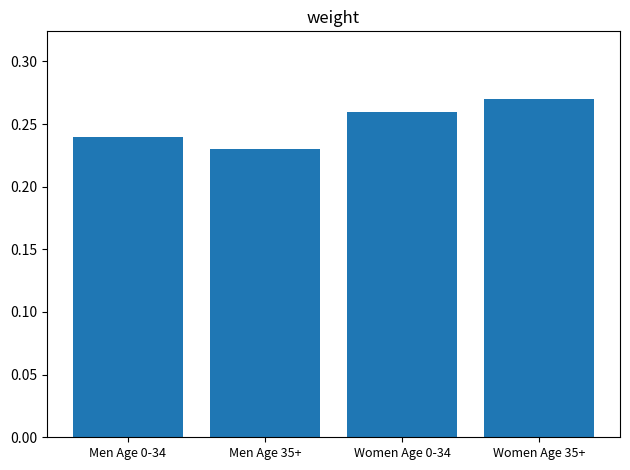

Where is the data nearest to the value 0?

Men Age 35+